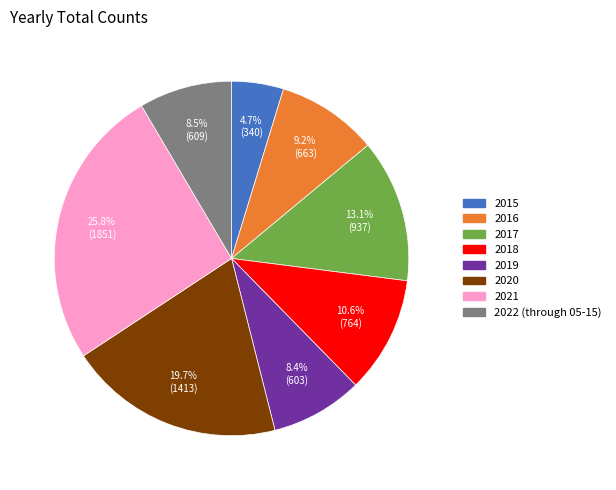

Which has a higher value, 2021 or 2019?

2021